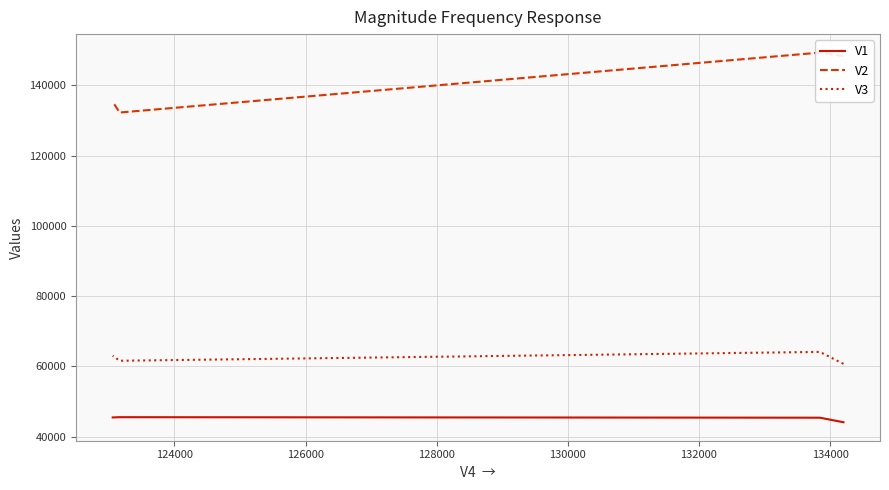

True or false: V2 and V3 intersect in this chart.

False